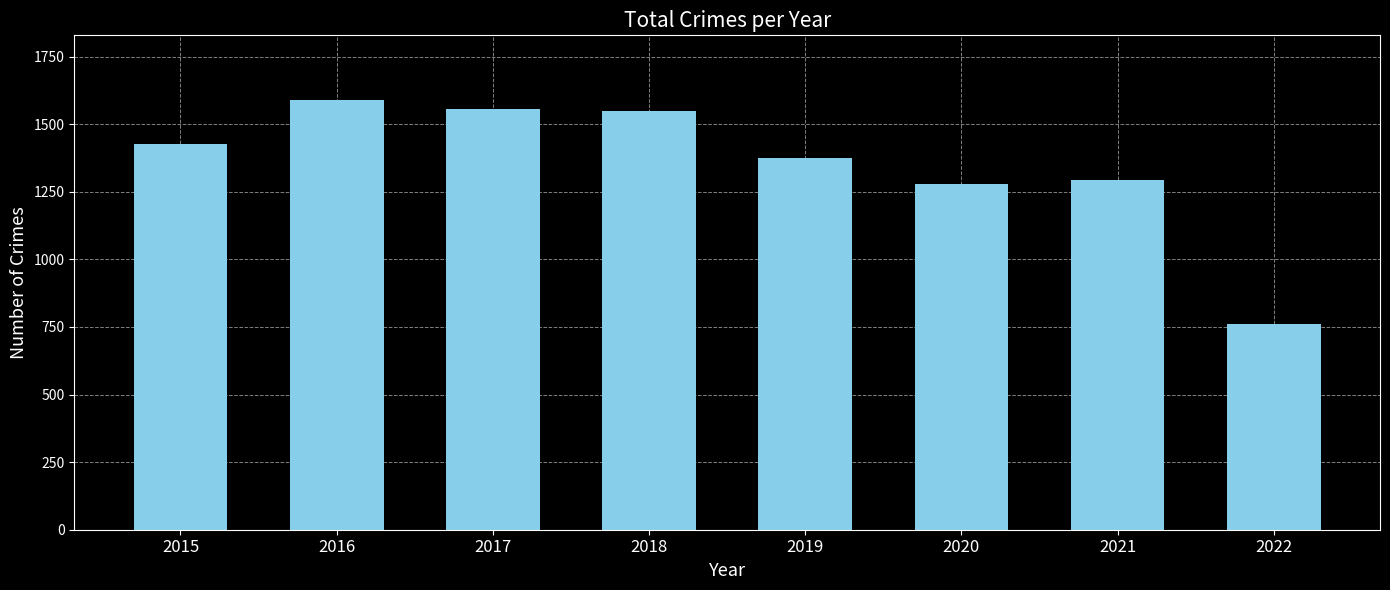

Read the value at 2022, to the nearest 10.

760